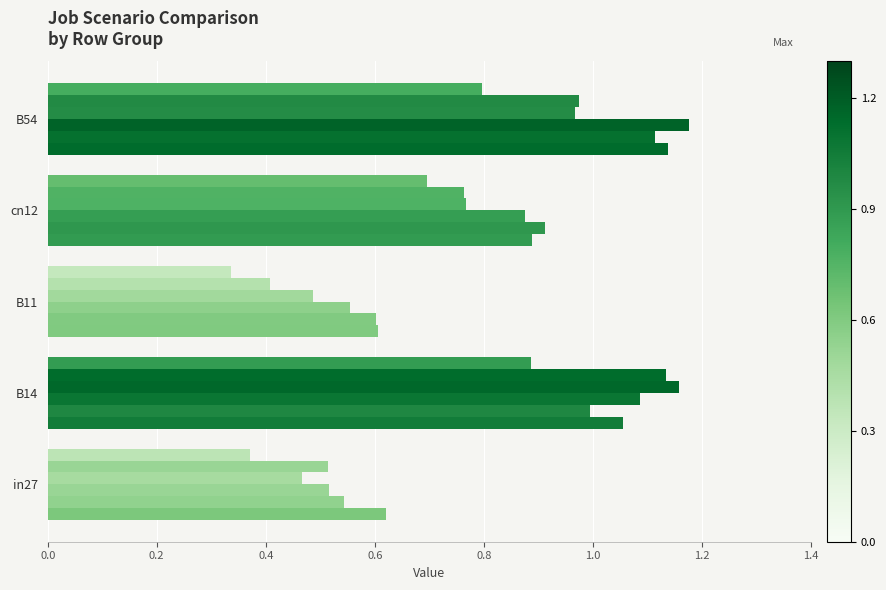

The job172_scenario2_310 series shows 0.5 at B54. True or false?

False